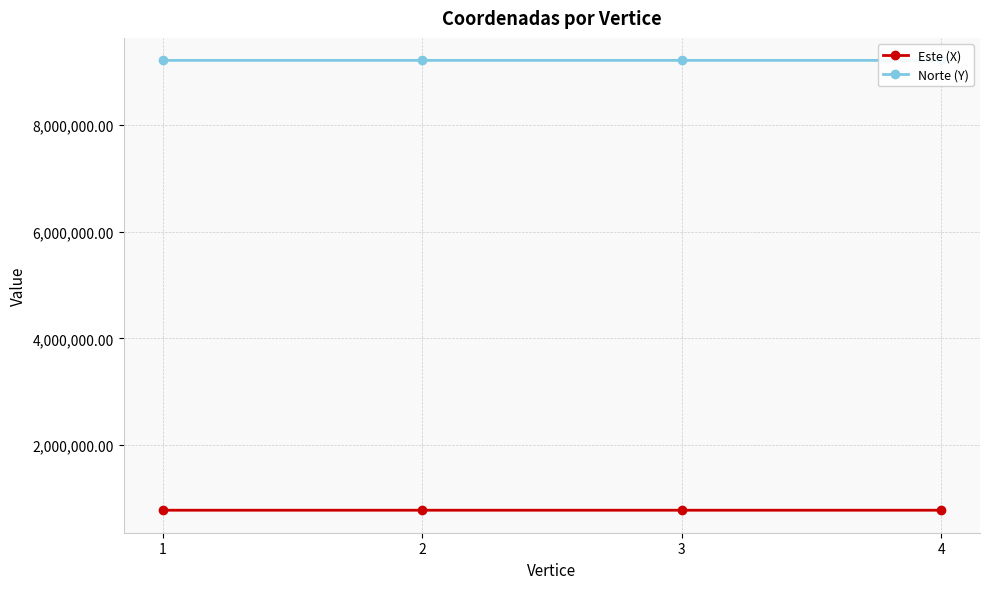

At which label is Este (X) closest to 777167?

4